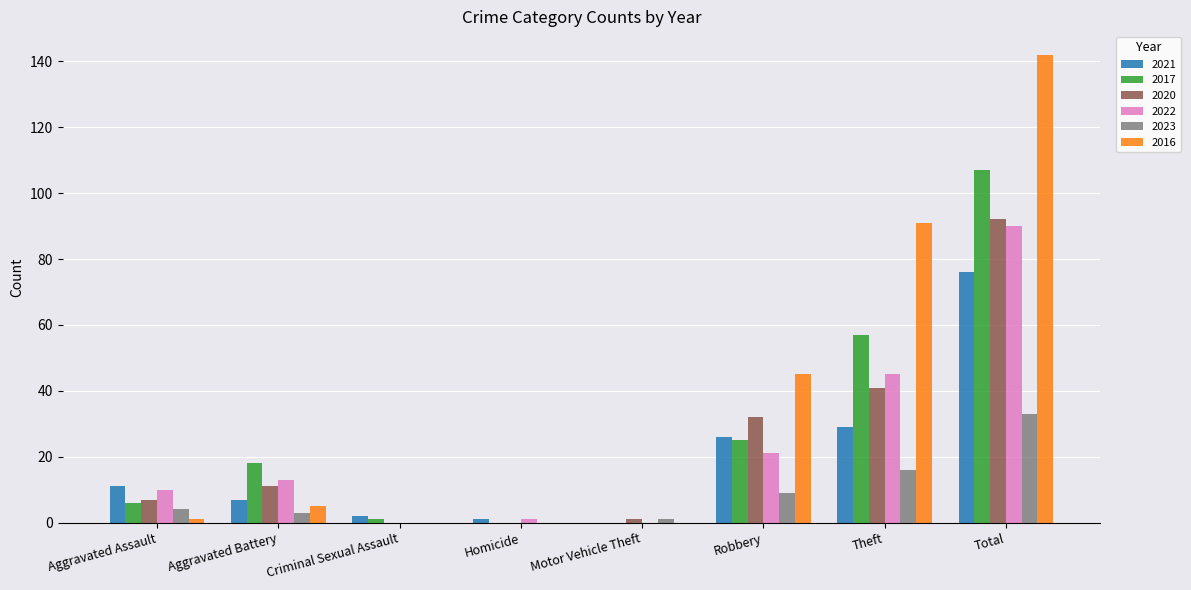

The 2021 series shows 114 at Total. True or false?

False